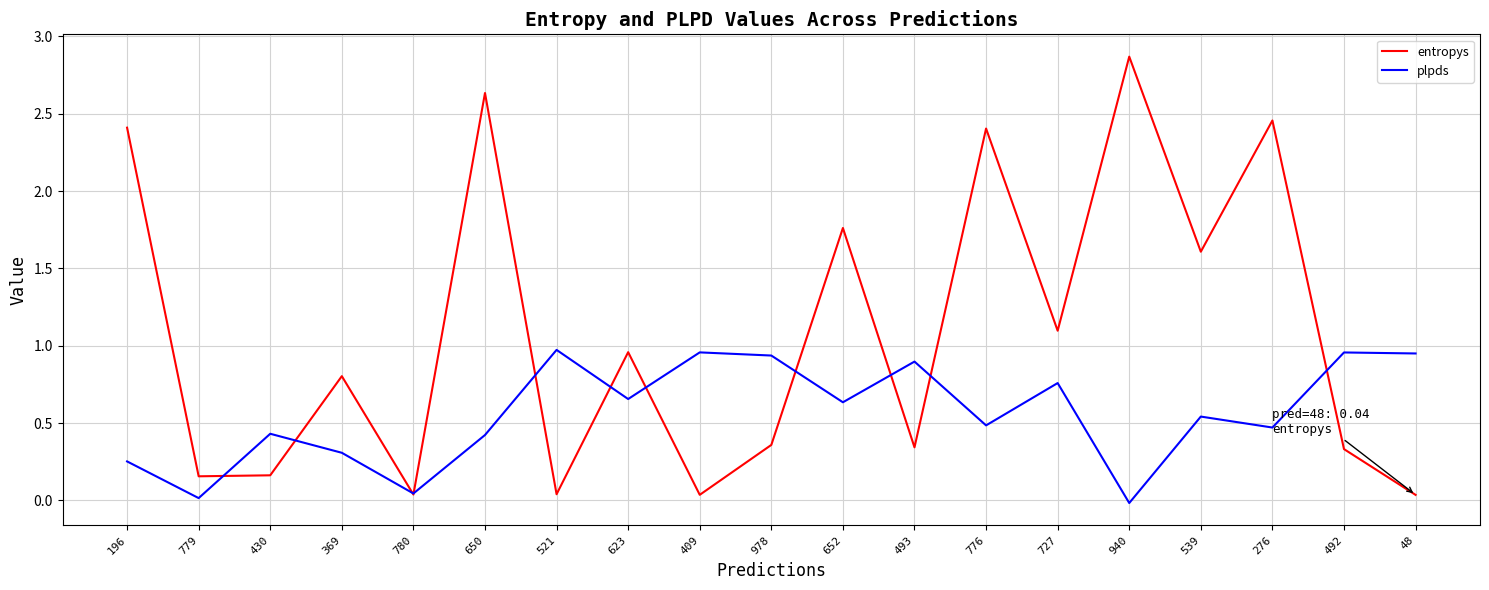

At which category is the sum across all series the highest?

650